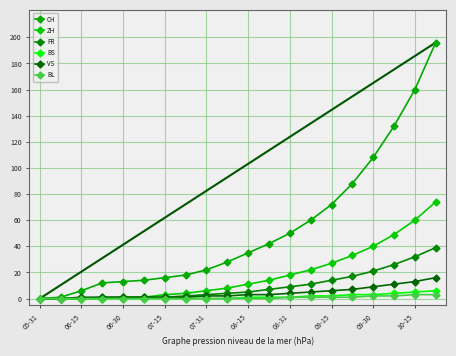

Reading left to right, what are all the values shown in this chart?

CH: 0	1	6	12	13	14	16	18	22	28	35	42	50	60	72	88	108	132	160	196
ZH: 0	0	0	0	1	1	3	4	6	8	11	14	18	22	27	33	40	49	60	74
FR: 0	0	0	1	1	1	1	2	3	4	5	7	9	11	14	17	21	26	32	39
BS: 0	0	0	0	0	0	0	0	0	0	1	1	1	2	2	3	3	4	5	6
VS: 0	0	1	1	1	1	1	1	2	2	3	3	4	5	6	7	9	11	13	16
BL: 0	0	0	0	0	0	0	0	0	0	0	0	1	1	1	1	2	2	3	3